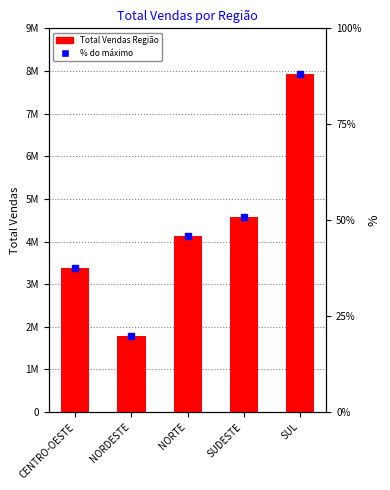

What is the ratio of the value at NORTE to the value at SUL?

0.5